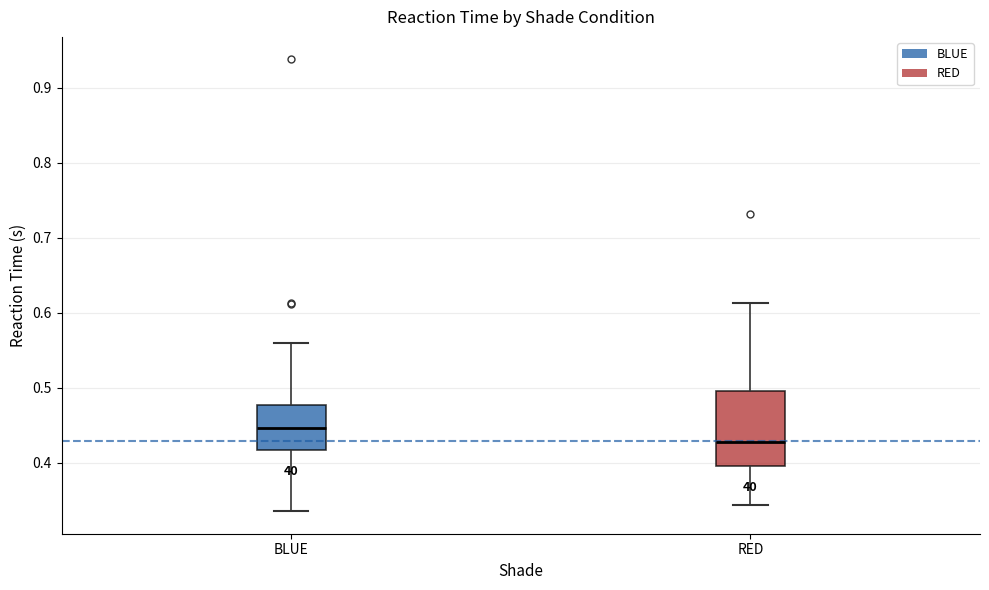

Which box's median line is the highest?

BLUE